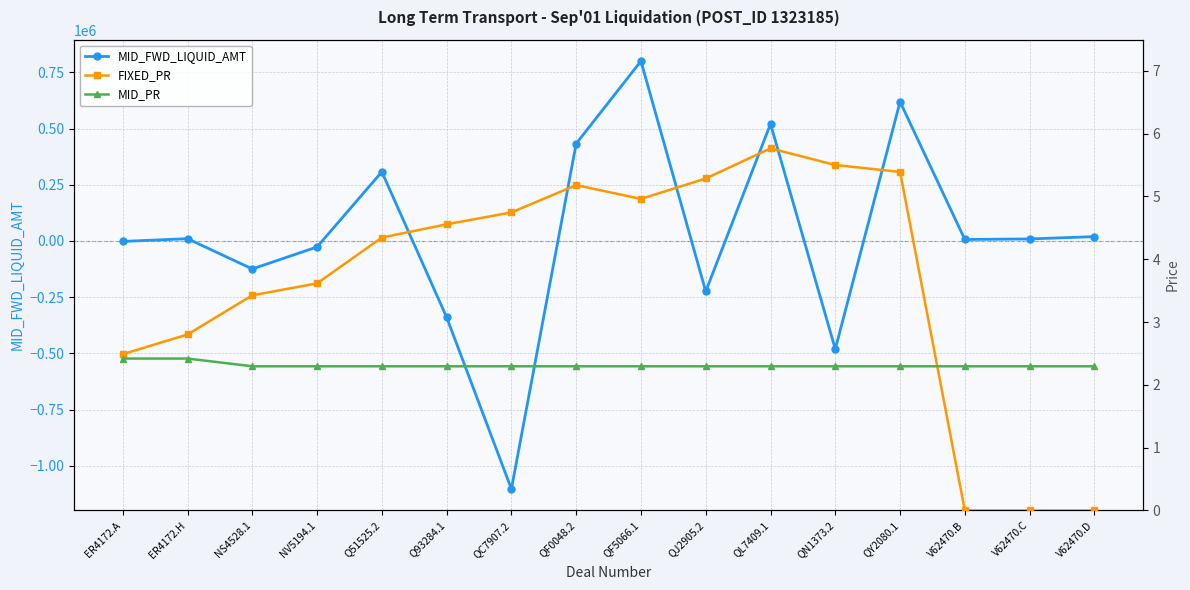

The FIXED_PR series shows 4.6 at Q93284.1. True or false?

True